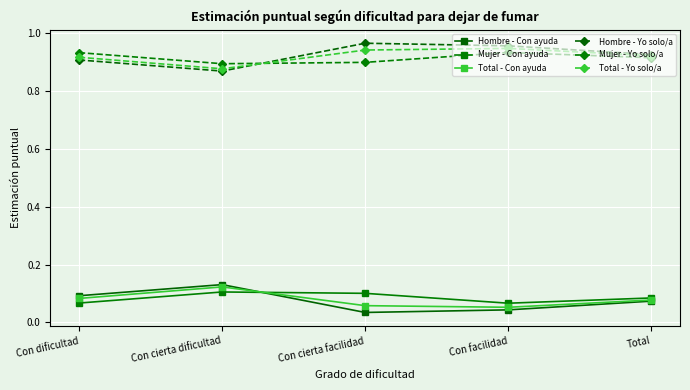

How many intersections are there between Mujer - Yo solo/a and Hombre - Yo solo/a?

1